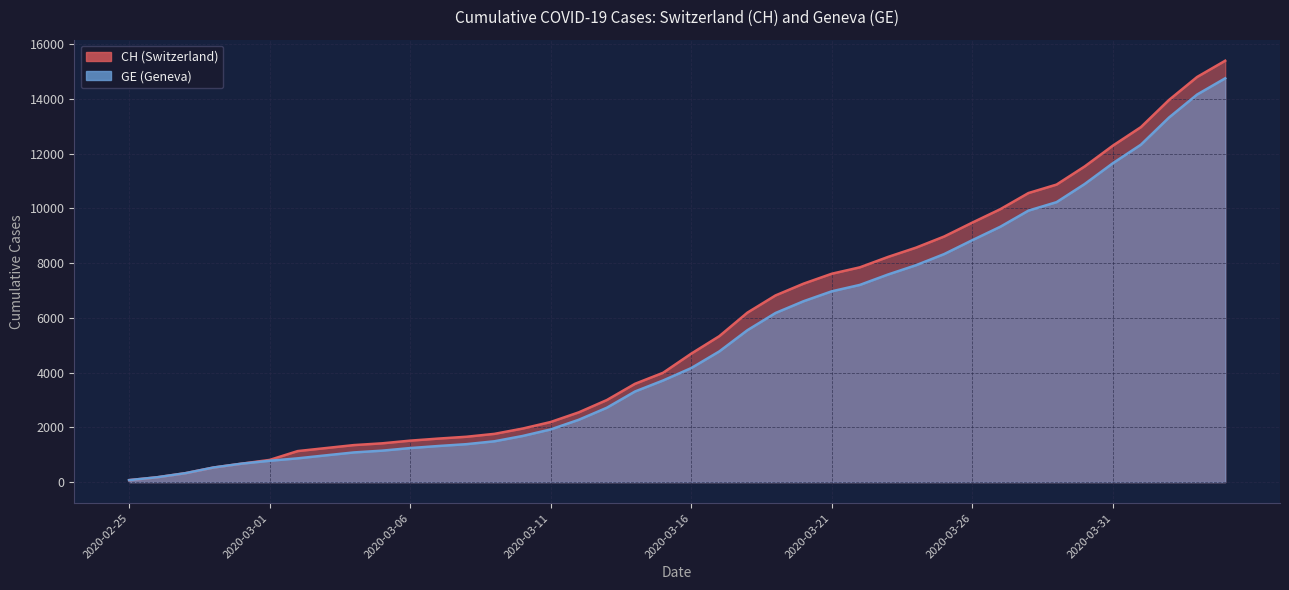

At 2020-04-01, list the series in order from largest to smallest.

CH, GE